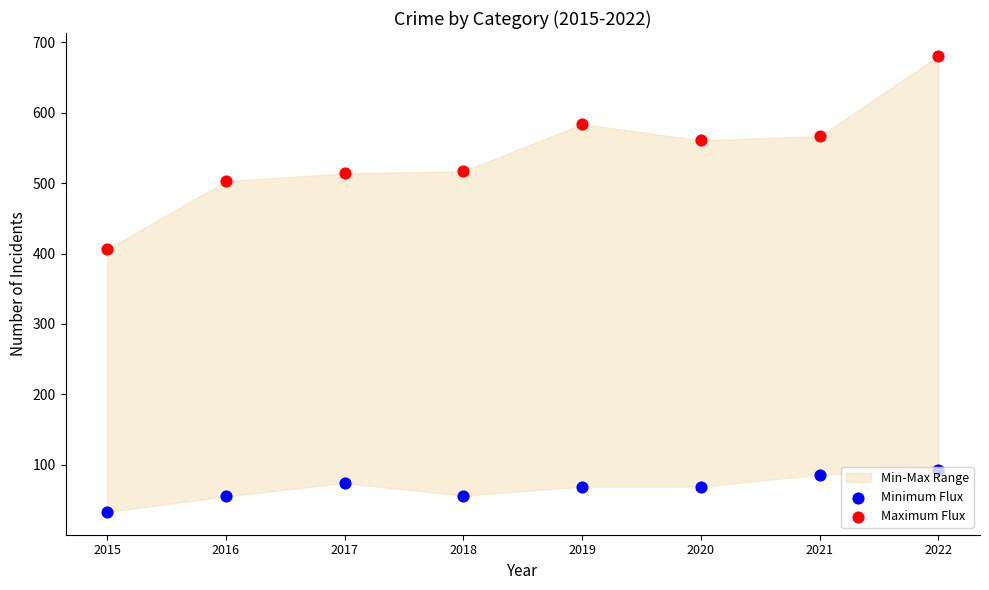

What is the total value across all series at 2022?

774